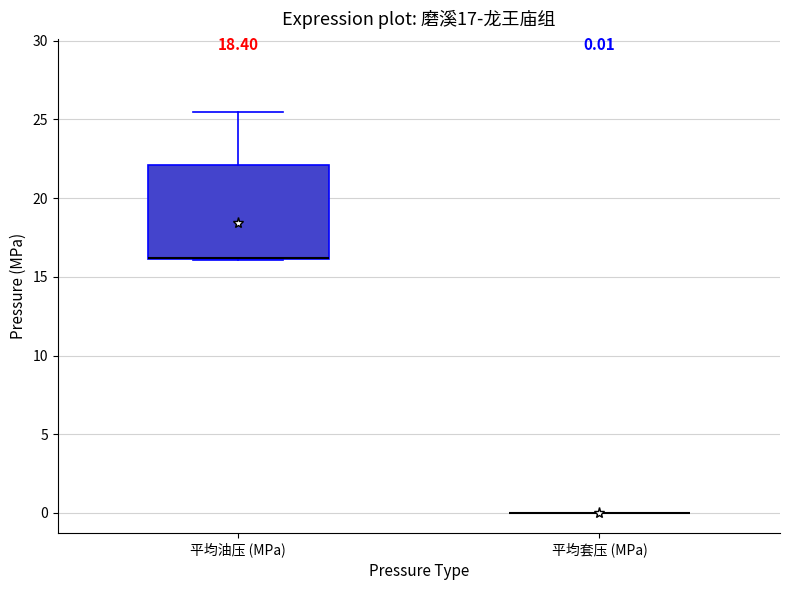

Which box is the tallest, from its lower edge to its upper edge?

平均油压 (MPa)